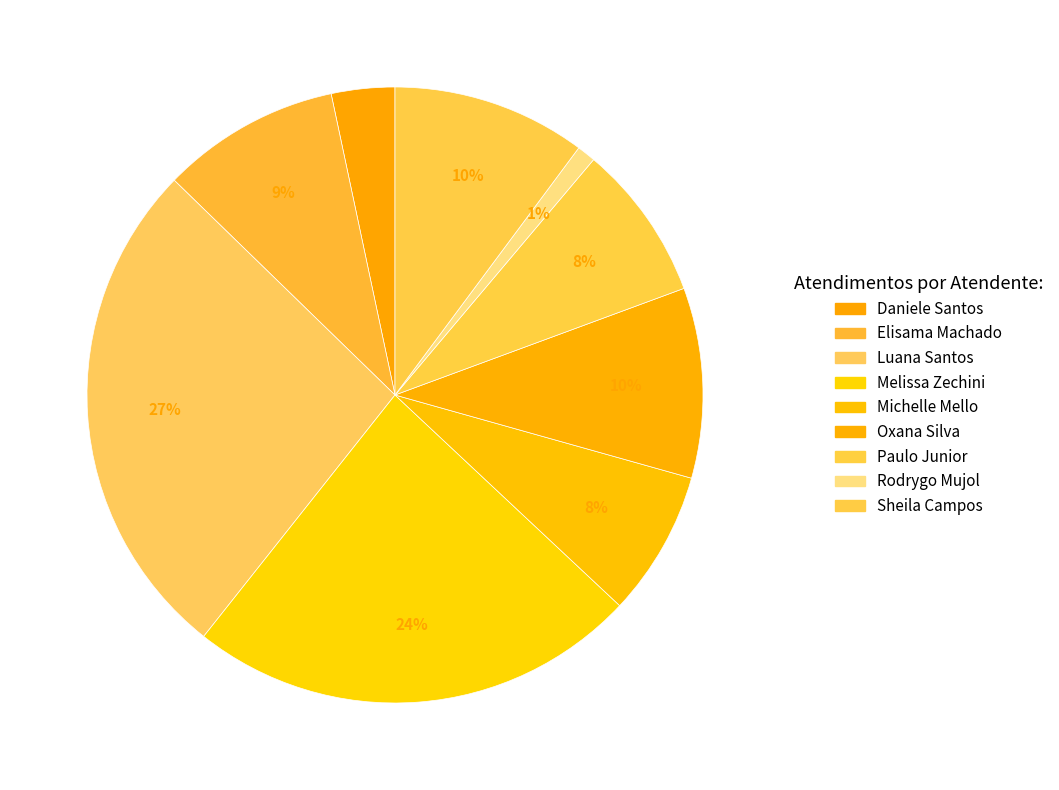

To the nearest percent, what is the average slice percentage?

11%